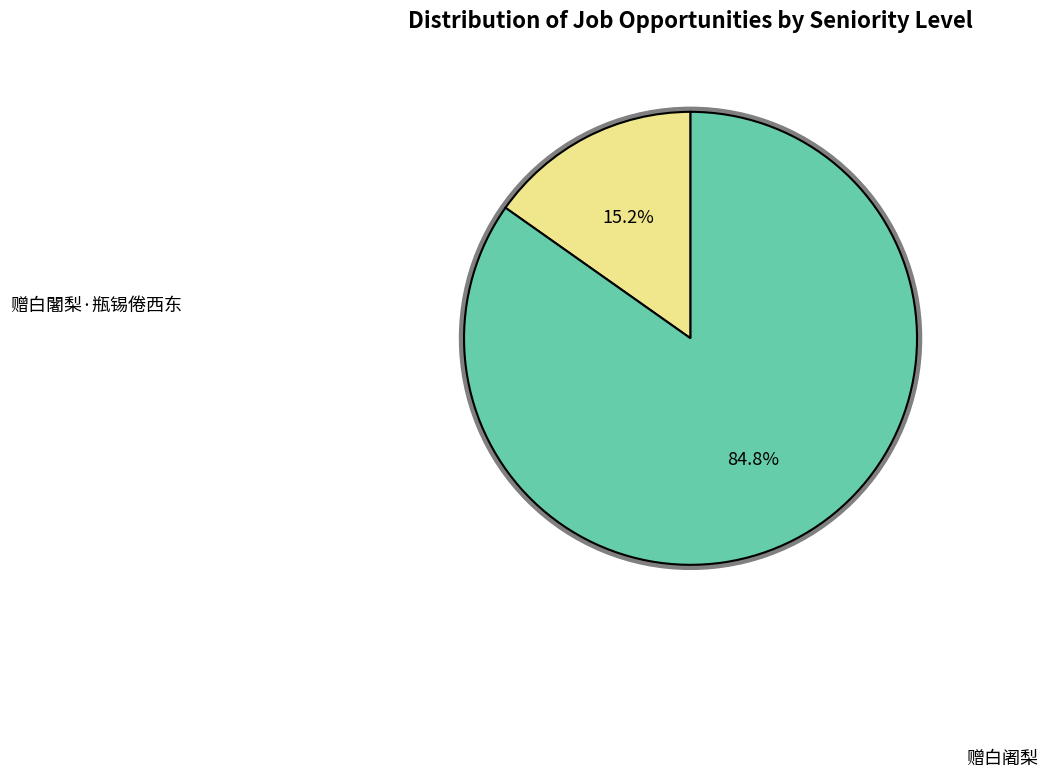

Which has a higher value, 赠白闍梨·瓶锡倦西东 or 赠白阇梨?

赠白阇梨